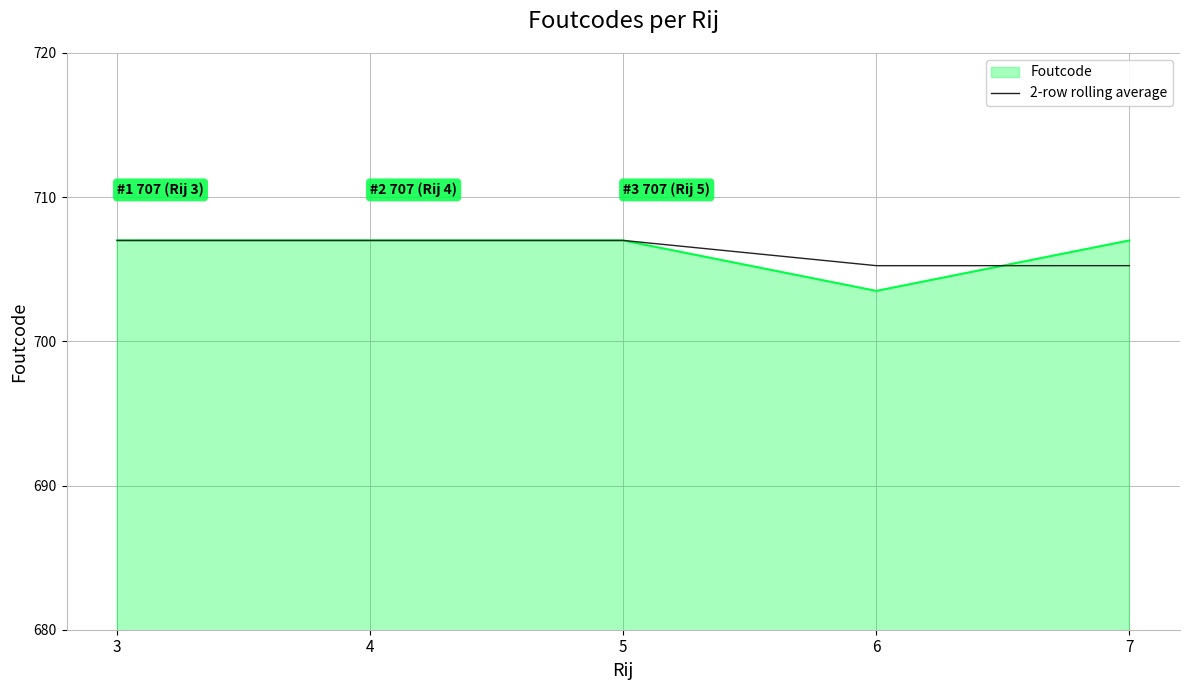

What is the minimum value shown in the chart?

703.5